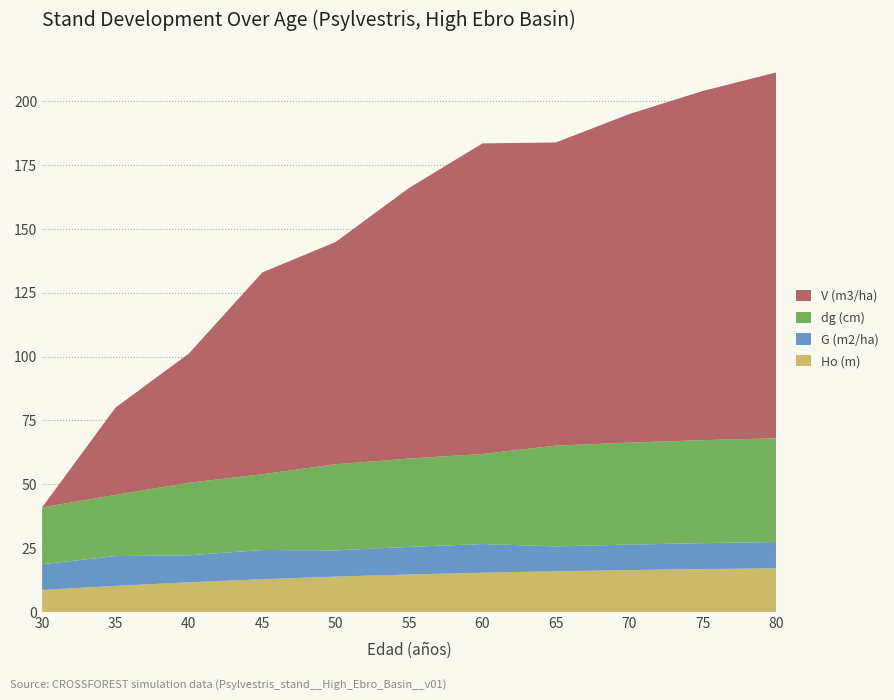

What is the highest value of the Ho (m) series?

17.1